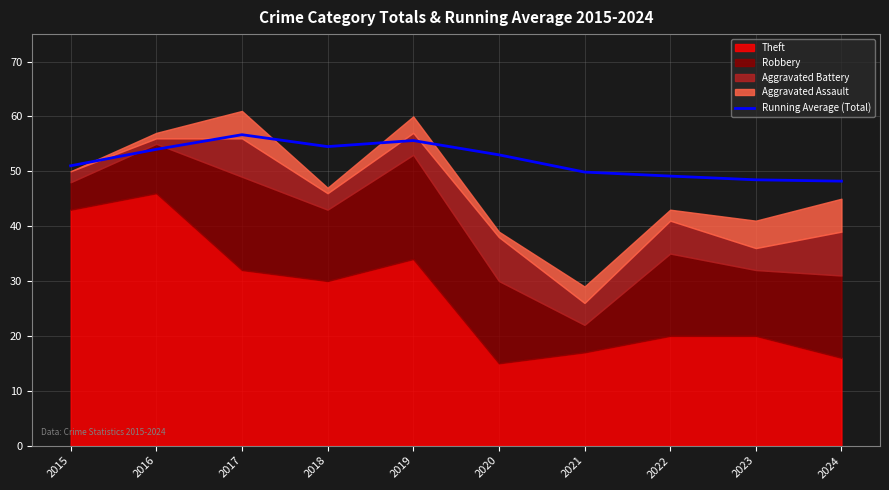

How many values exceed 53?

4